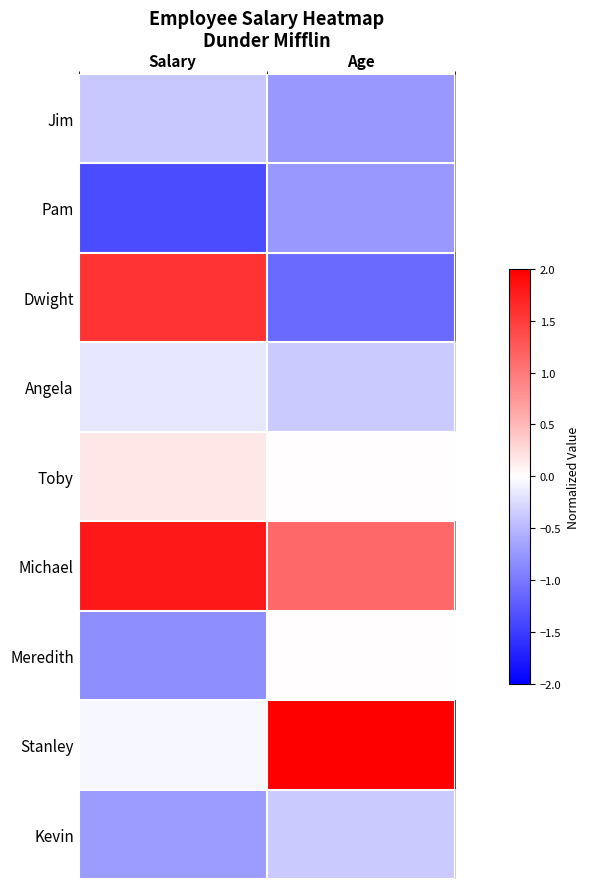

At which category does the chart reach its minimum across all series?

Salary